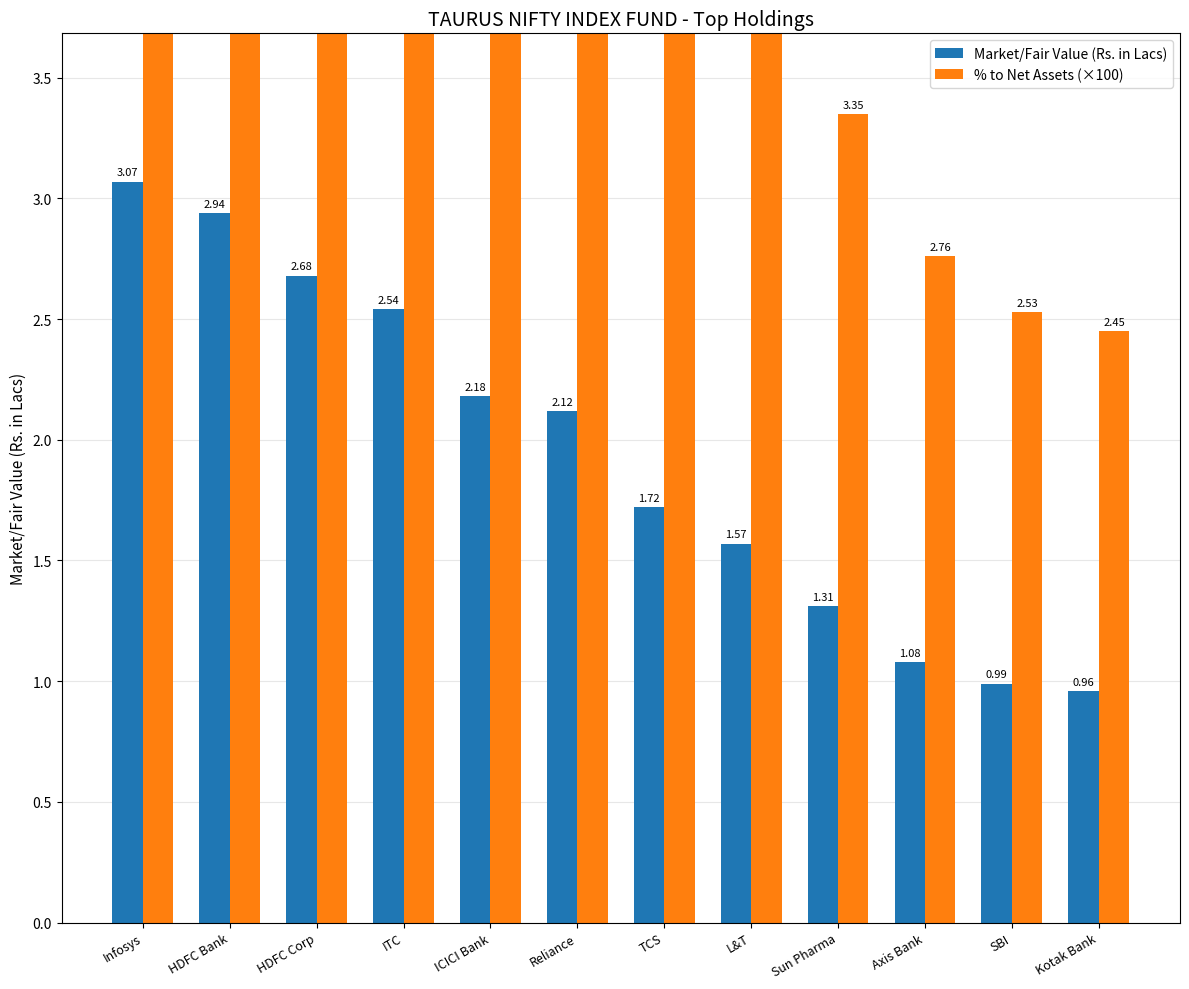

How many data points in Market/Fair Value (Rs. in Lacs) are less than 2?

6